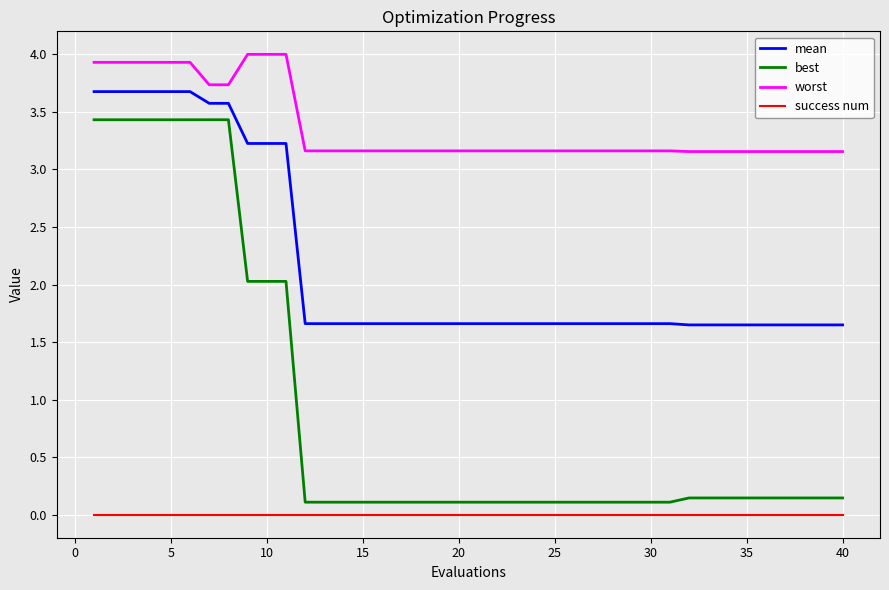

Which series has the largest range (max minus min)?

best